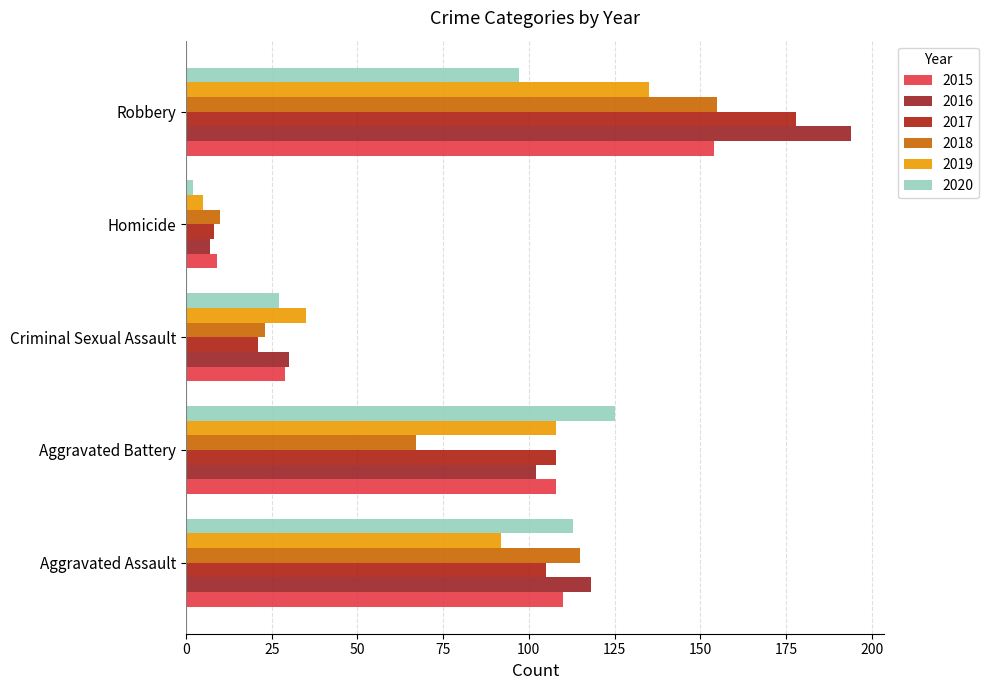

Is the value of 2016 at Homicide greater than the value of 2015 at Robbery?

No